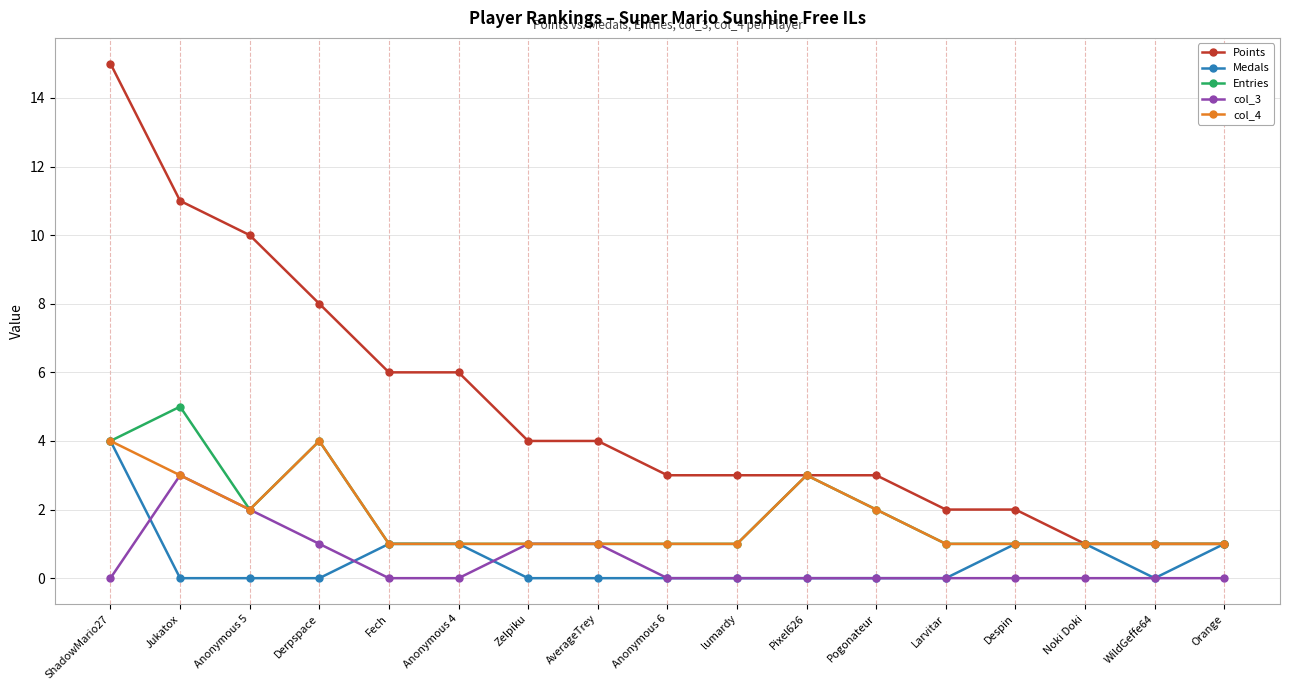

How many col_4 values are between 1 and 2?

13